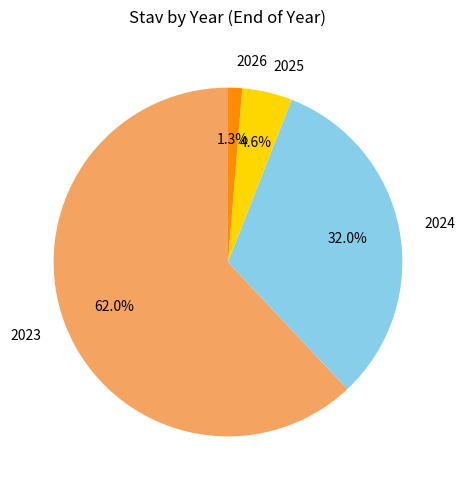

To the nearest percent, what percentage of the pie is 2025?

5%